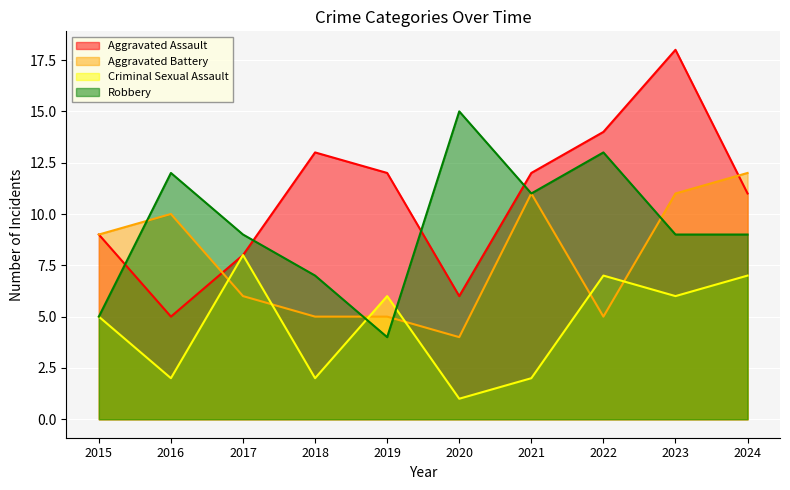

After their last crossing, which series has the higher values: Aggravated Assault or Robbery?

Aggravated Assault